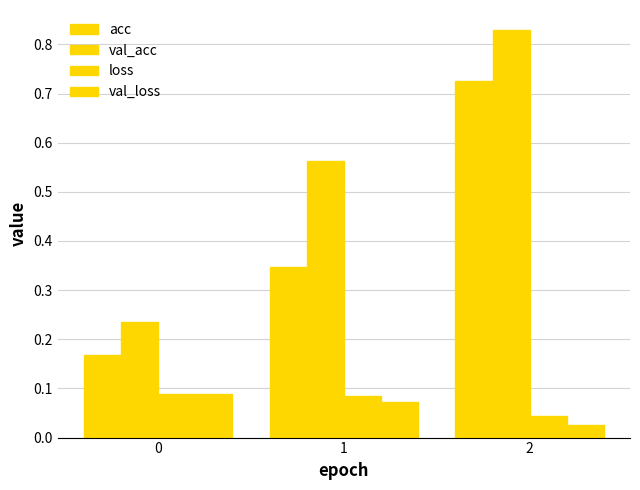

How many groups of bars are there?

3